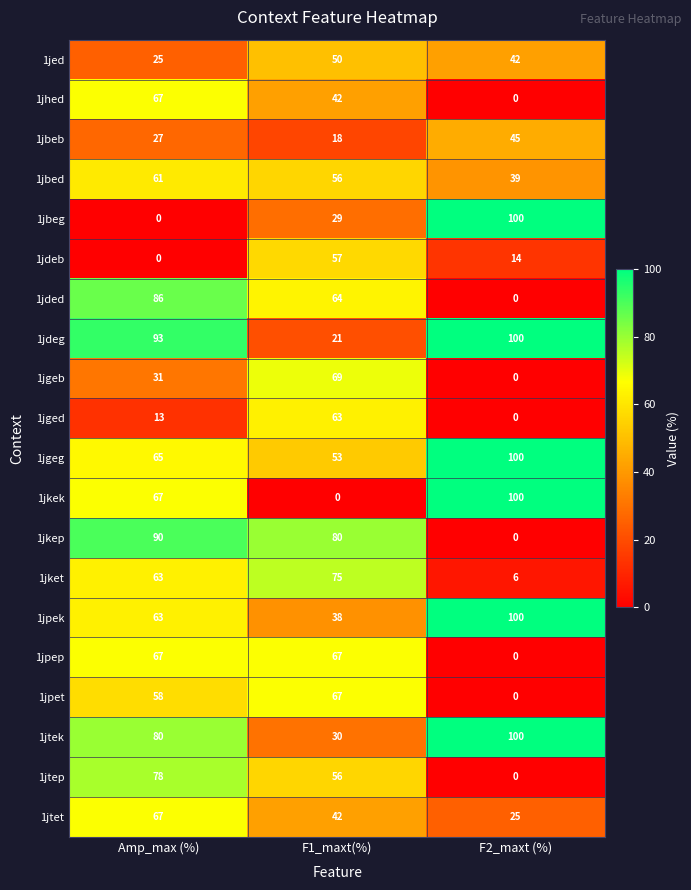

Which series changed the most between F1_maxt(%) and F2_maxt (%)?

1jkek